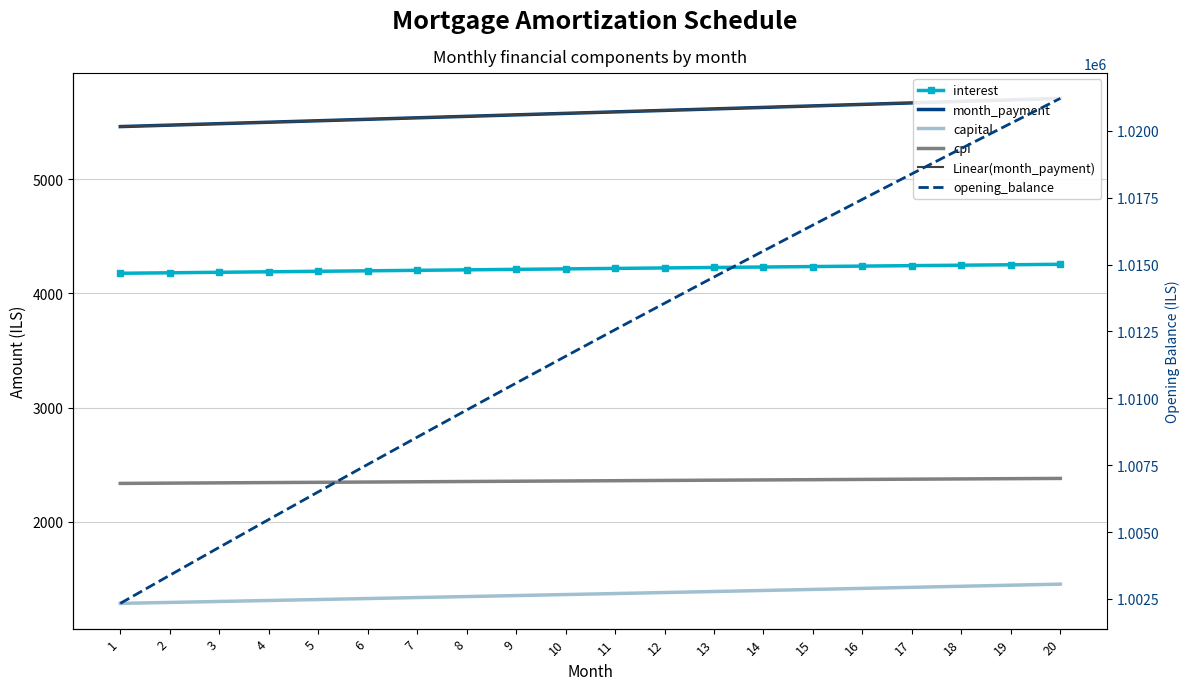

True or false: month_payment has more than 2 interior local peaks.

False